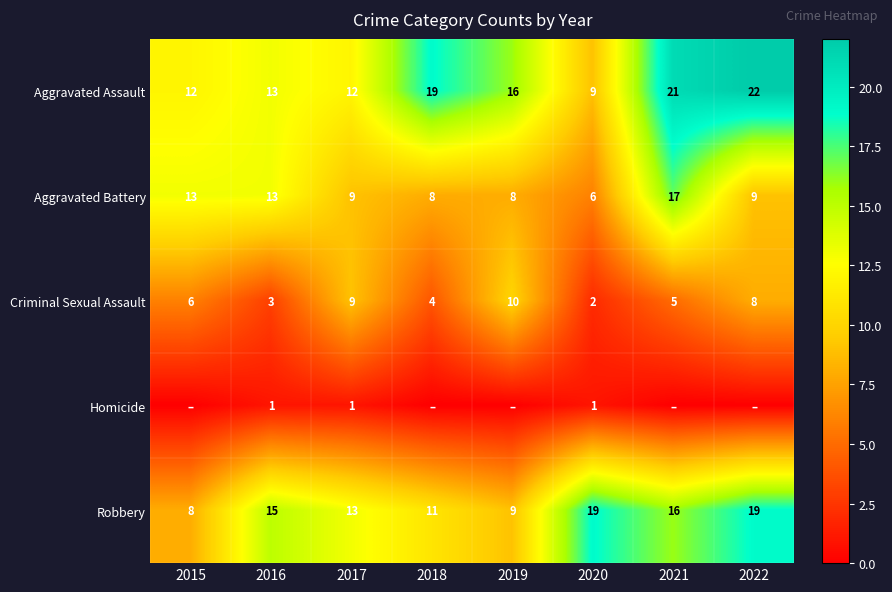

How many values in the Robbery series are below 15?

4